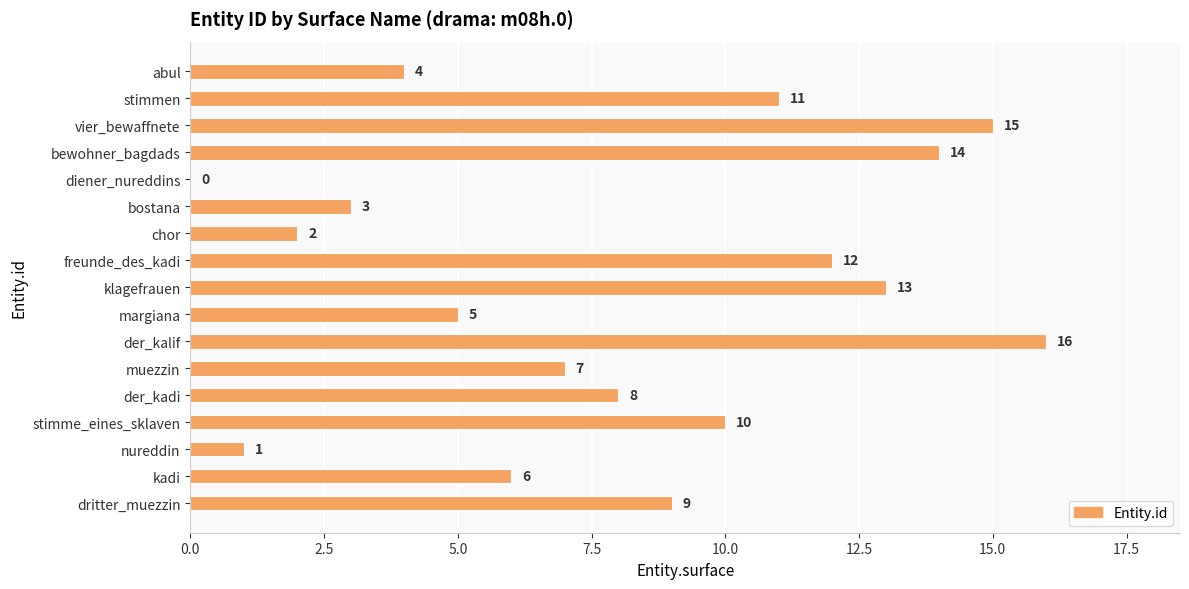

Which category has the highest value across all series?

der_kalif